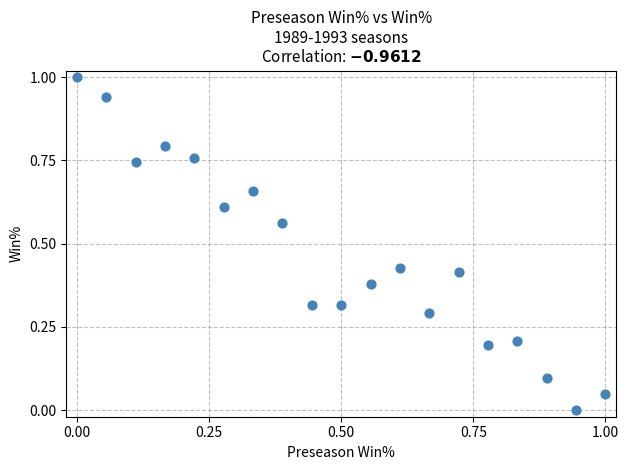

What is the range of Y values (max minus min)?

1.0